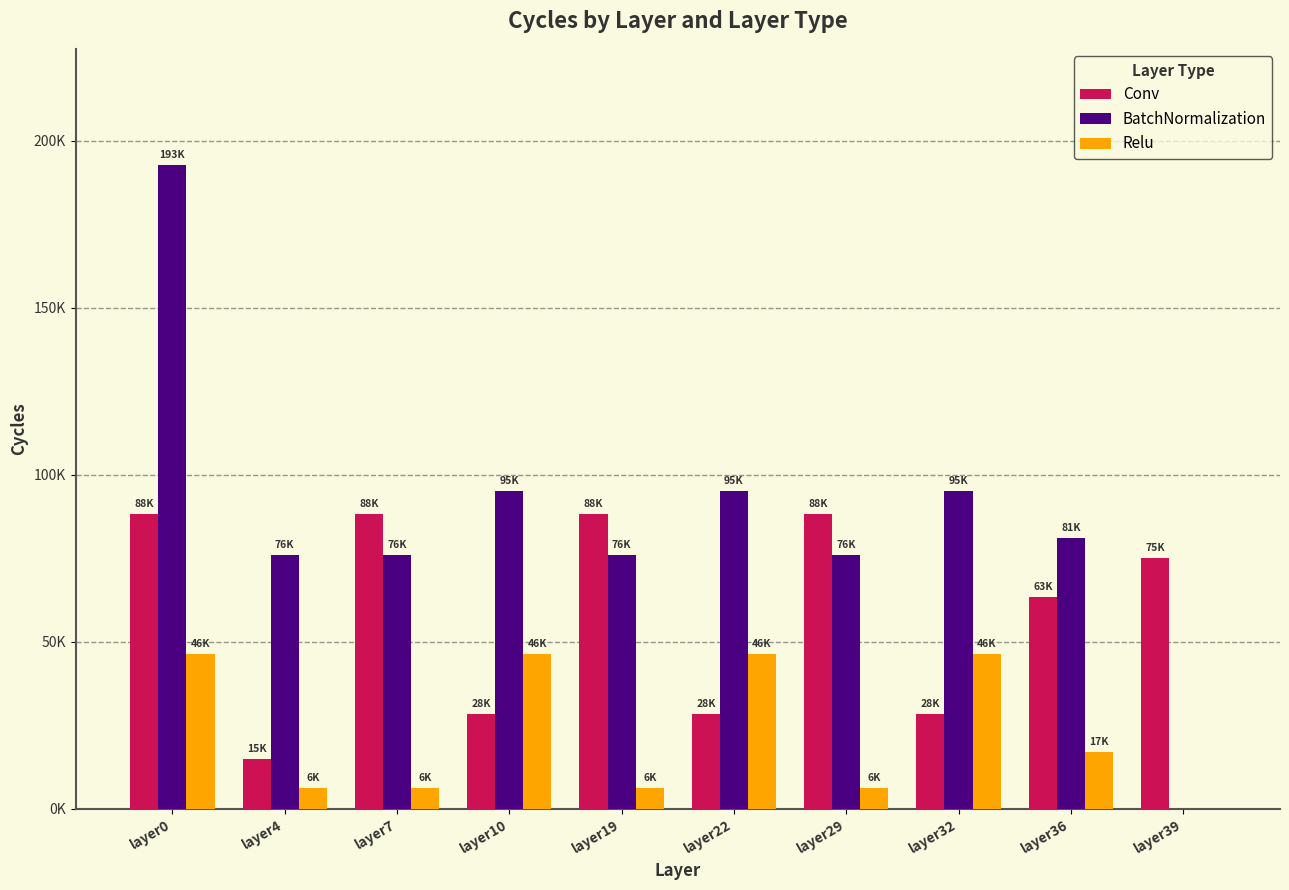

Reading right to left, what are all the values shown in this chart?

Conv: 75182.1	63427.1	28496.8	88383.5	28496.8	88383.5	28496.8	88383.5	14830.2	88354.0
BatchNormalization: 0.0	81084.0	95219.0	76134.0	95219.0	76134.0	95219.0	76134.0	76134.0	192827.0
Relu: 0.0	17160.0	46239.0	6272.0	46239.0	6272.0	46239.0	6272.0	6272.0	46239.0